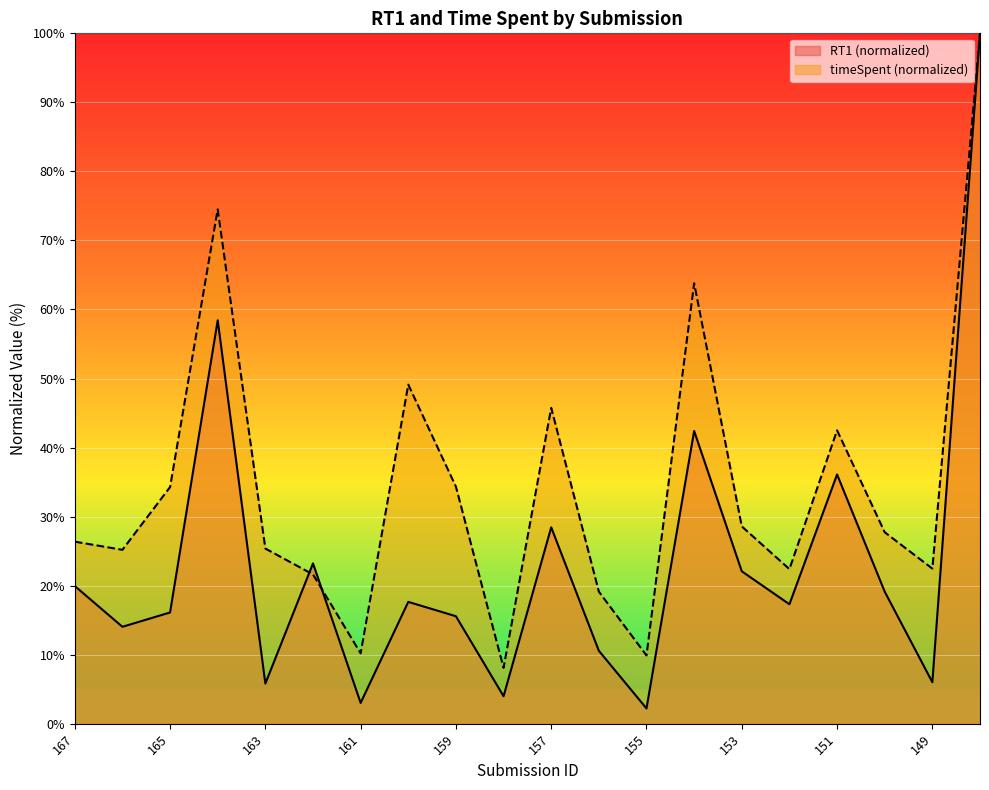

At how many categories does at least one series exceed 78?

1